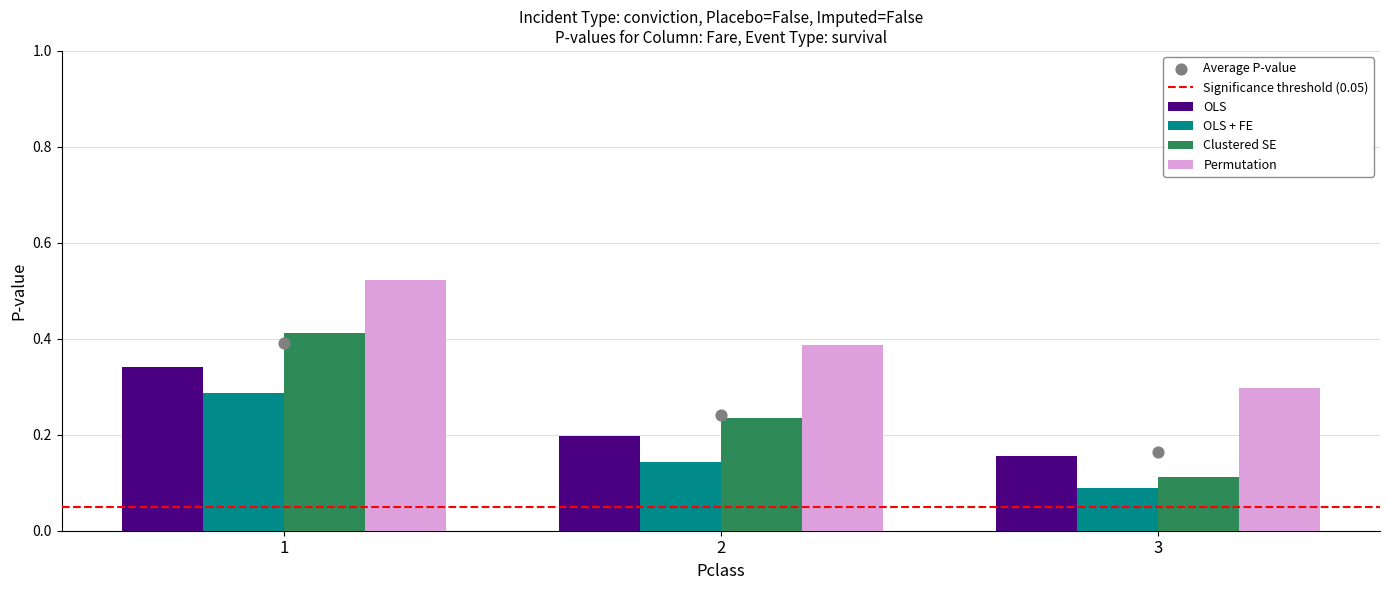

Which series has the widest spread of Y values?

Clustered SE